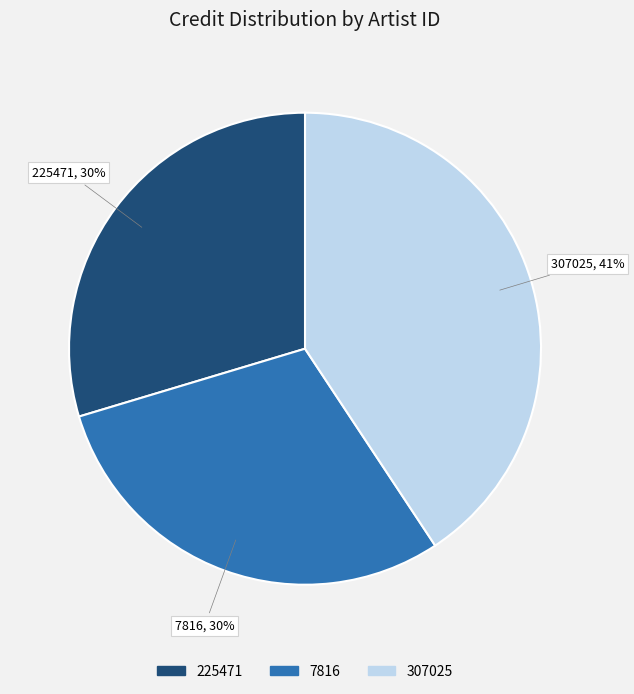

What percentage is the 225471 slice, to the nearest percent?

30%